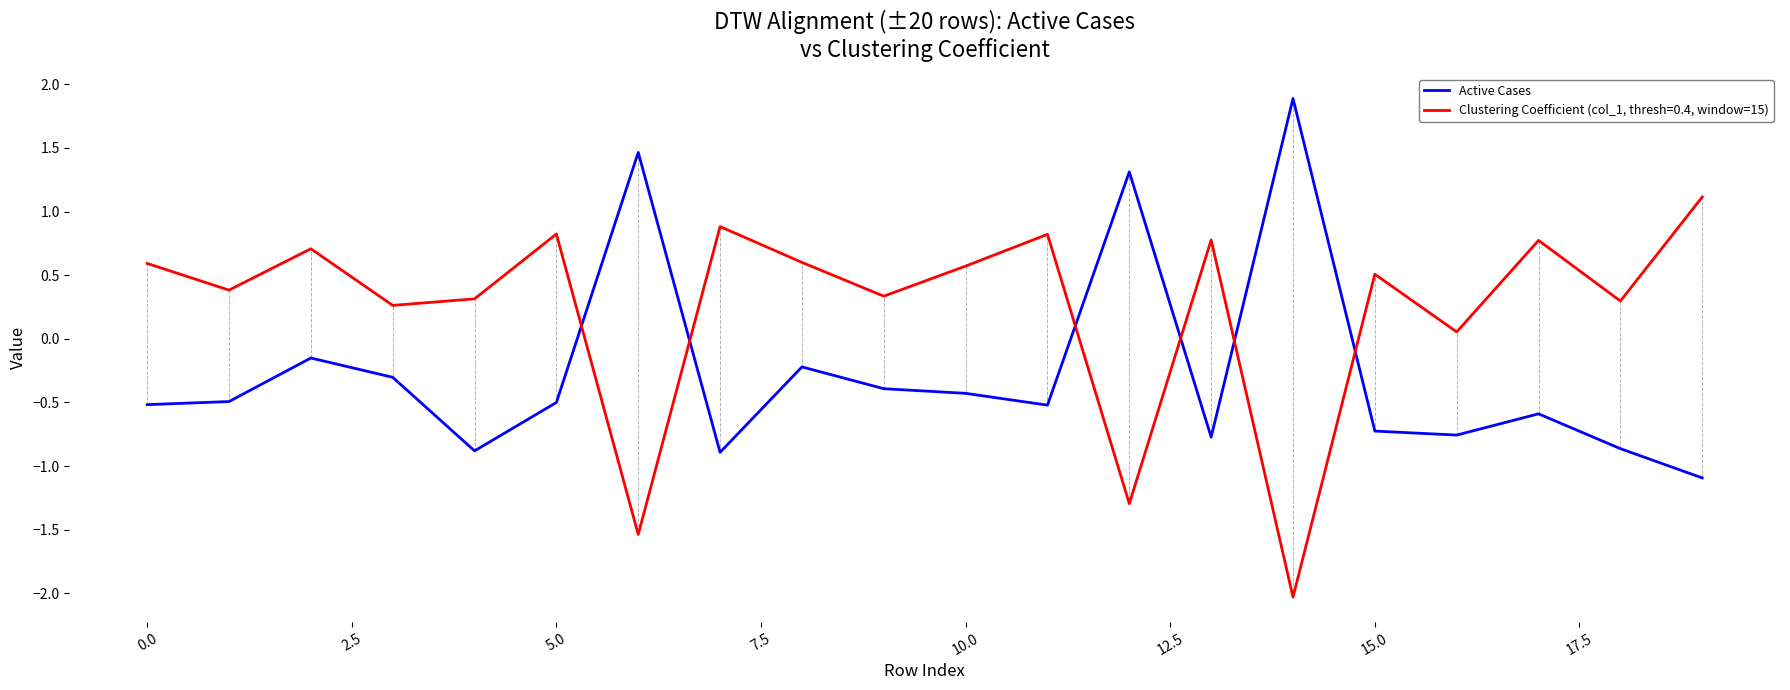

Which series has the largest total across all categories?

Clustering Coefficient (col_1, thresh=0.4, window=15)